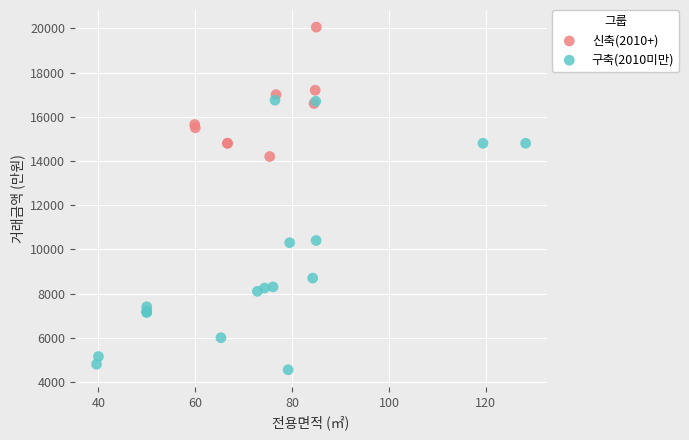

What are all the series names shown in the legend?

신축(2010+), 구축(2010미만)